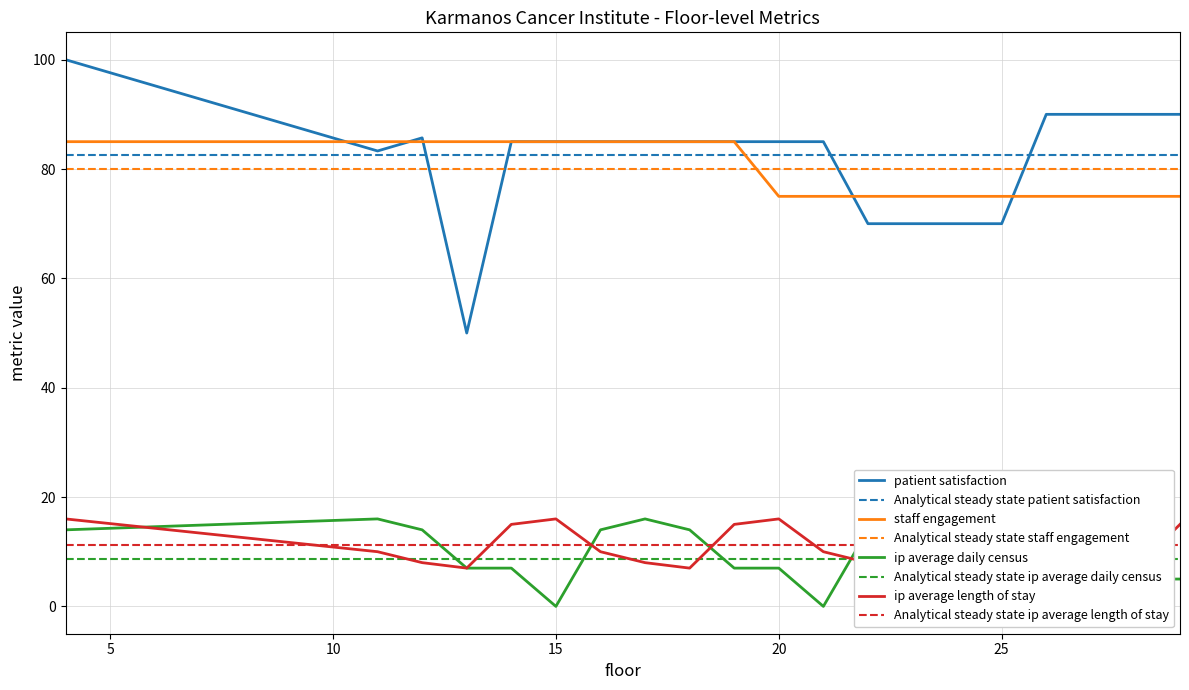

The staff engagement series shows 151.3 at 15. True or false?

False